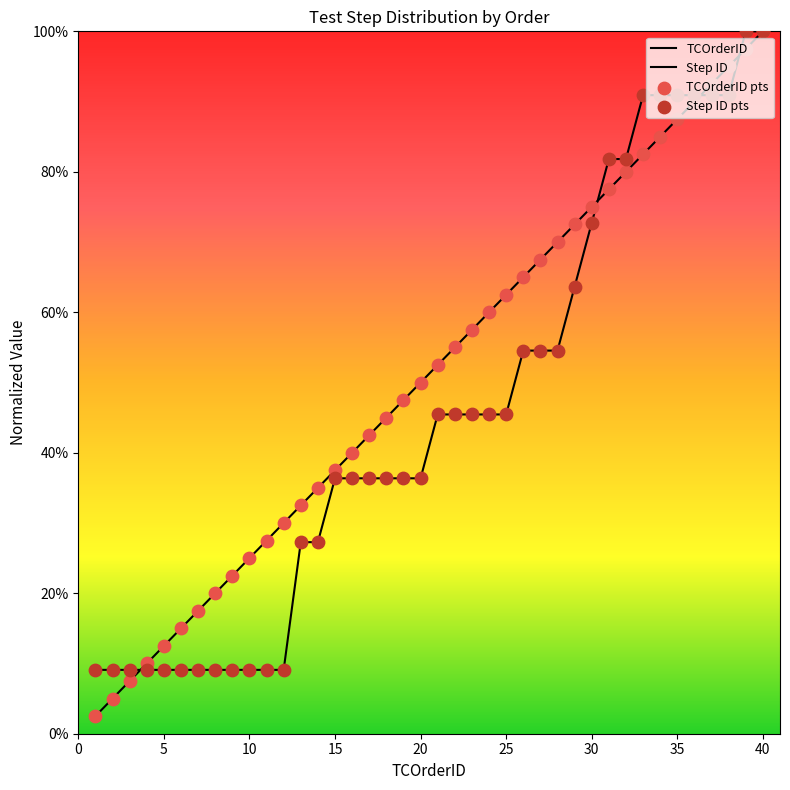

At how many categories does at least one series exceed 0?

40